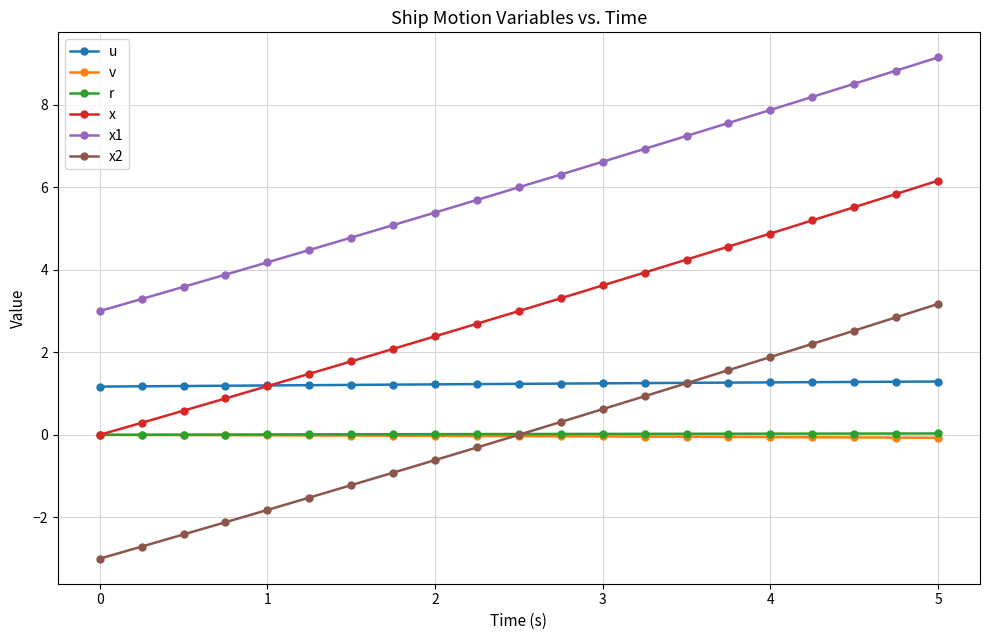

True or false: x2 has more than 2 interior local peaks.

False